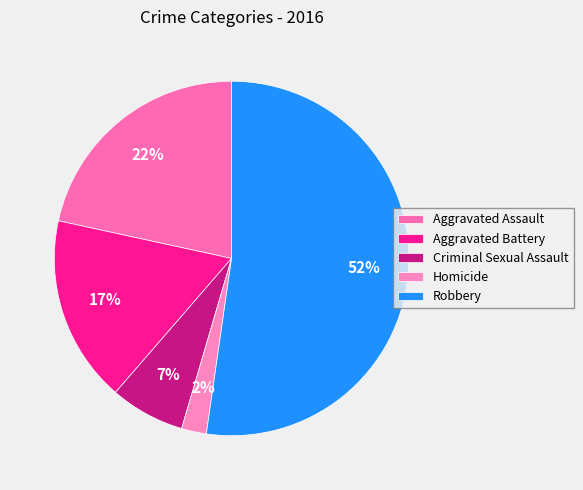

To the nearest percent, what percentage of the pie is Homicide?

2%